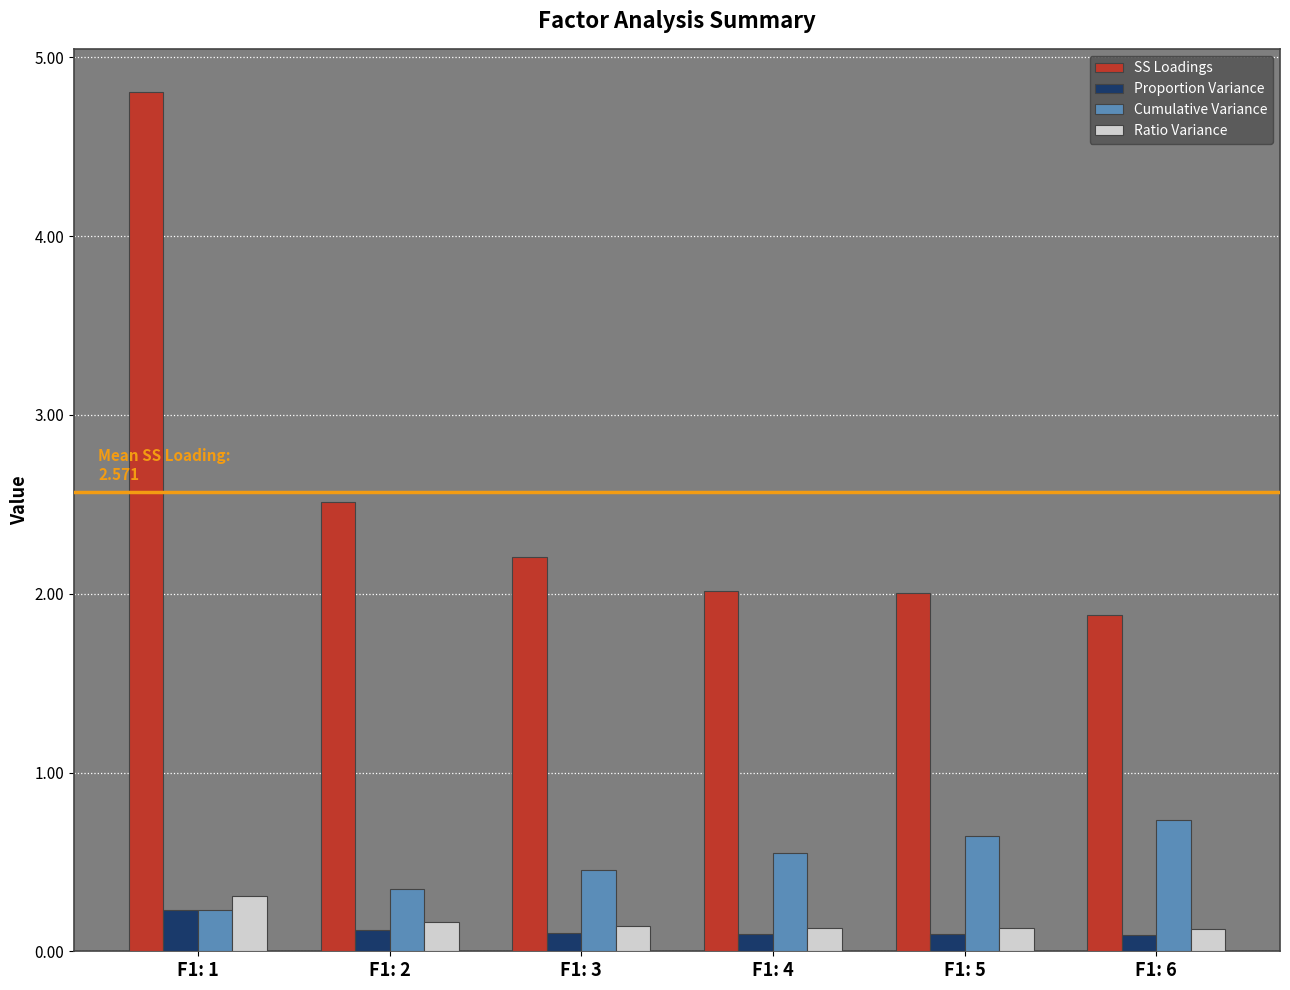

What value does the Cumulative Variance series have at F1: 1?

0.2